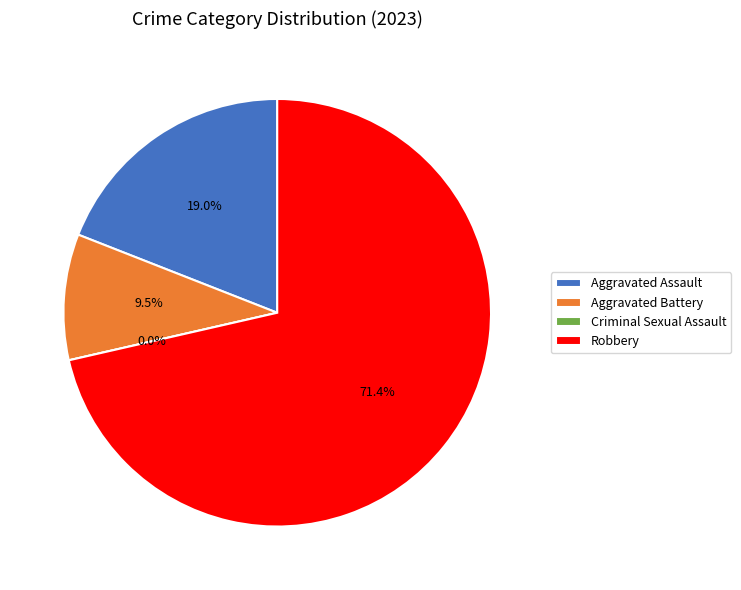

What is the change in value from Aggravated Assault to Robbery?

+11